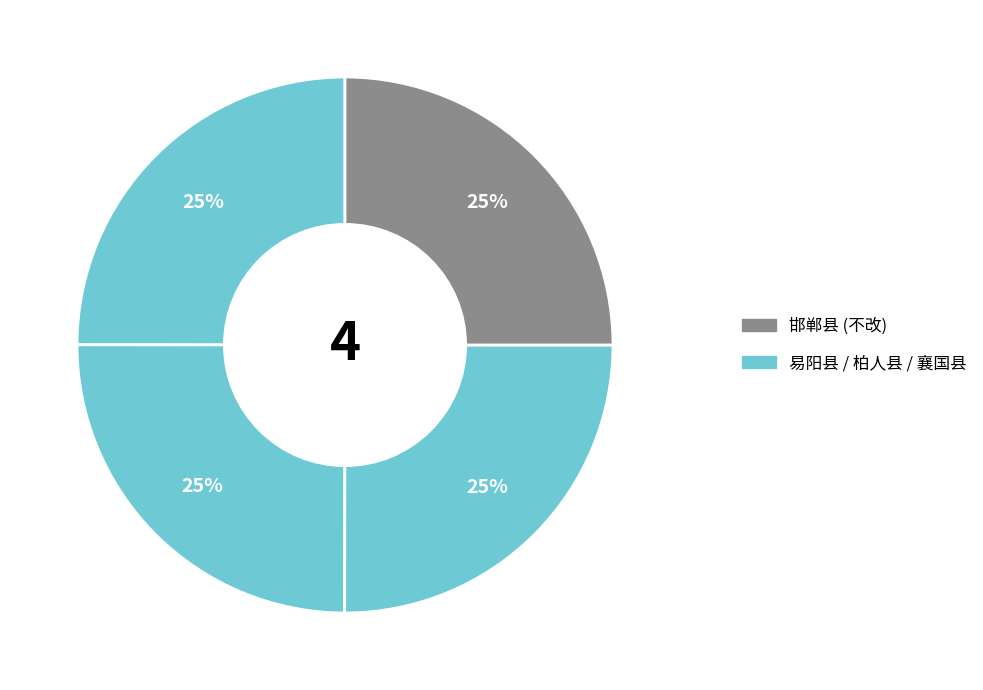

Count the number of slices in the pie.

4